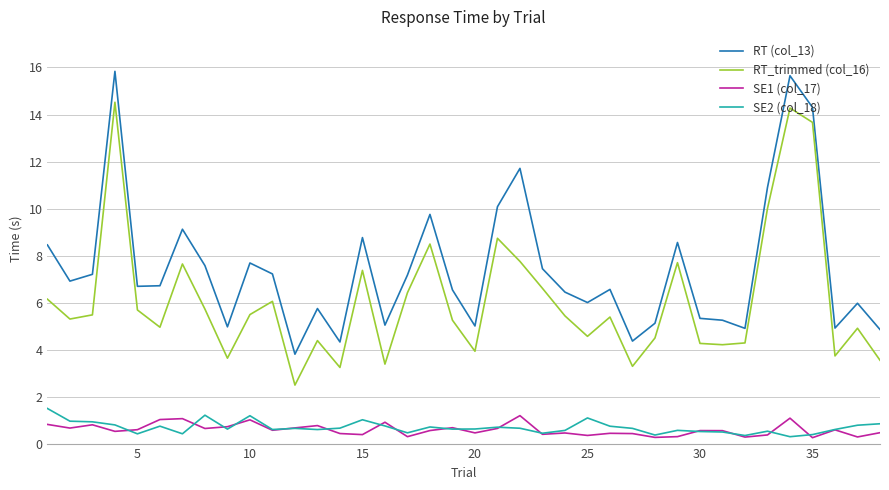

Which series has the widest spread of values?

RT (col_13)